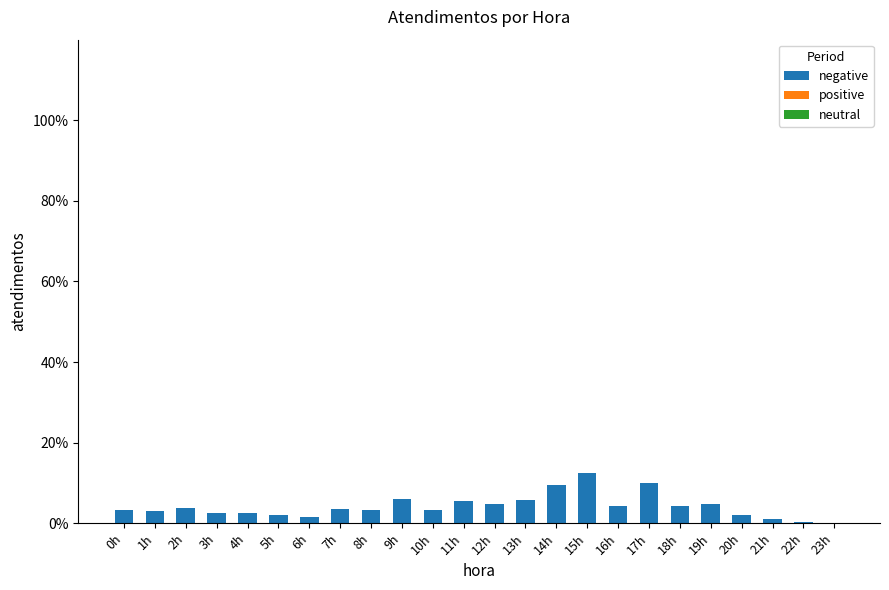

Which label corresponds to the largest value in the chart?

15h